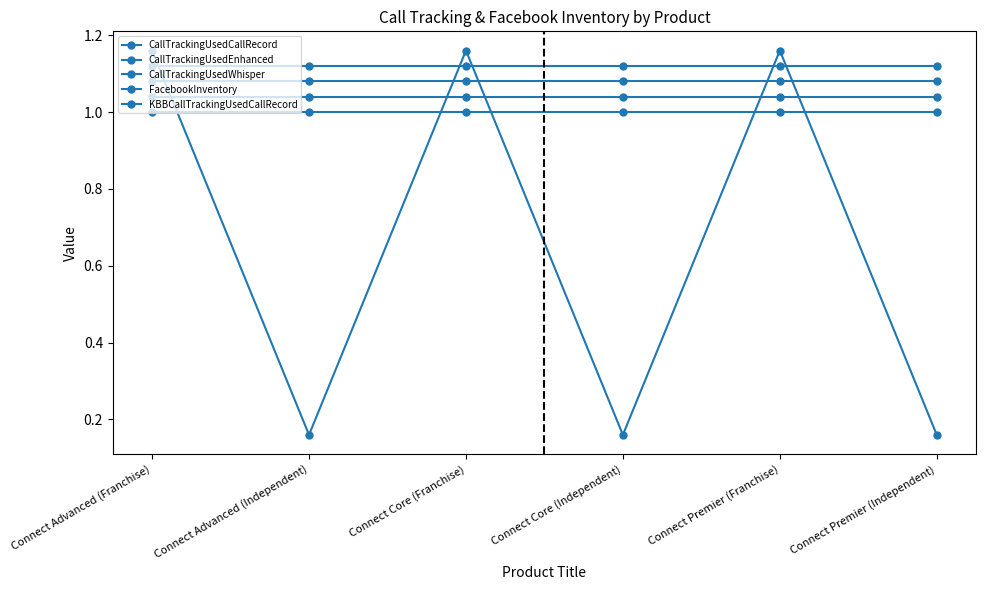

What is the difference between the maximum and minimum values in the KBBCallTrackingUsedCallRecord series?

1.0